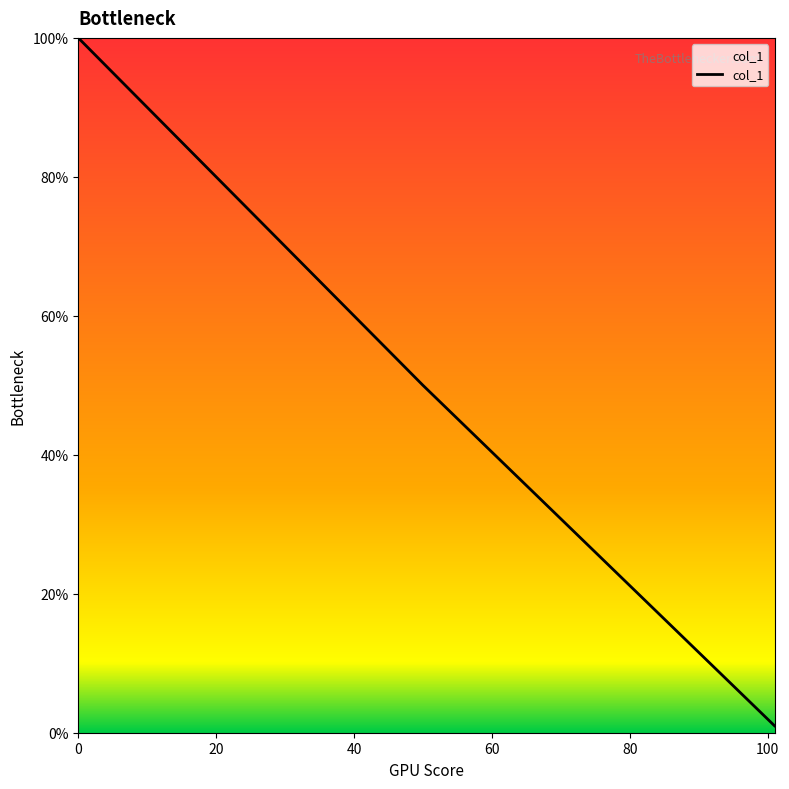

What is the sum of all values?

426